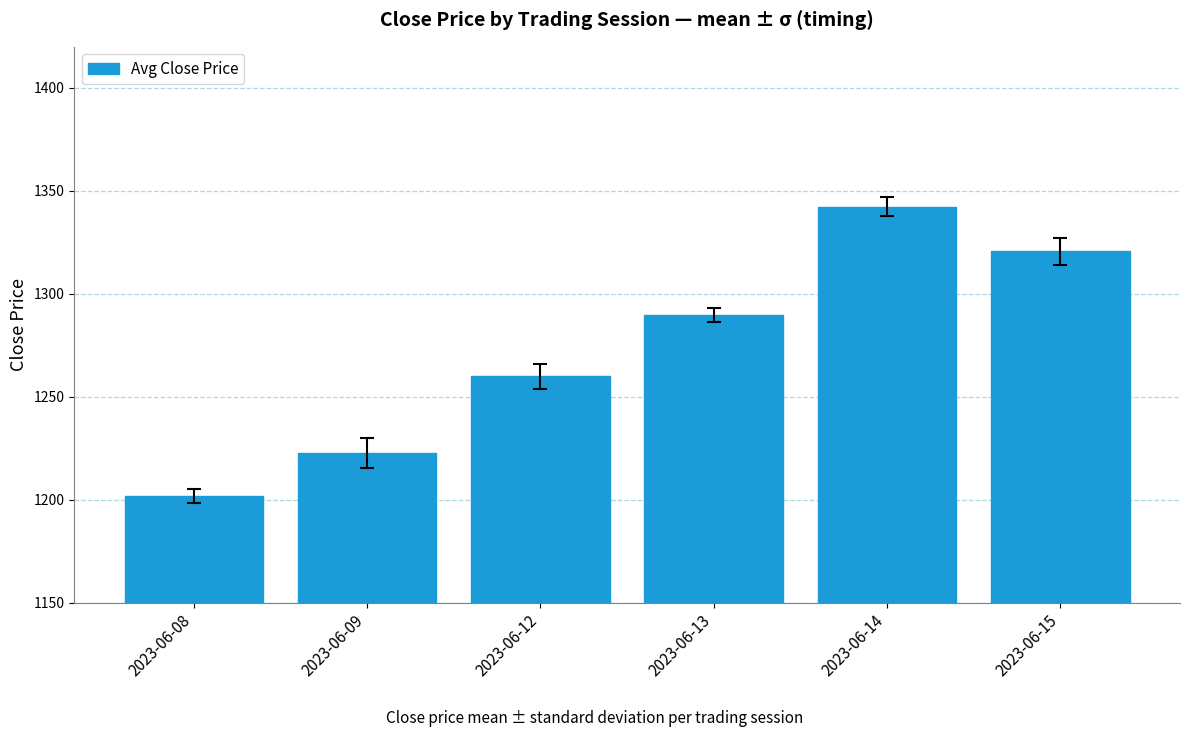

Are the bars grouped side by side (vs. stacked)?

No